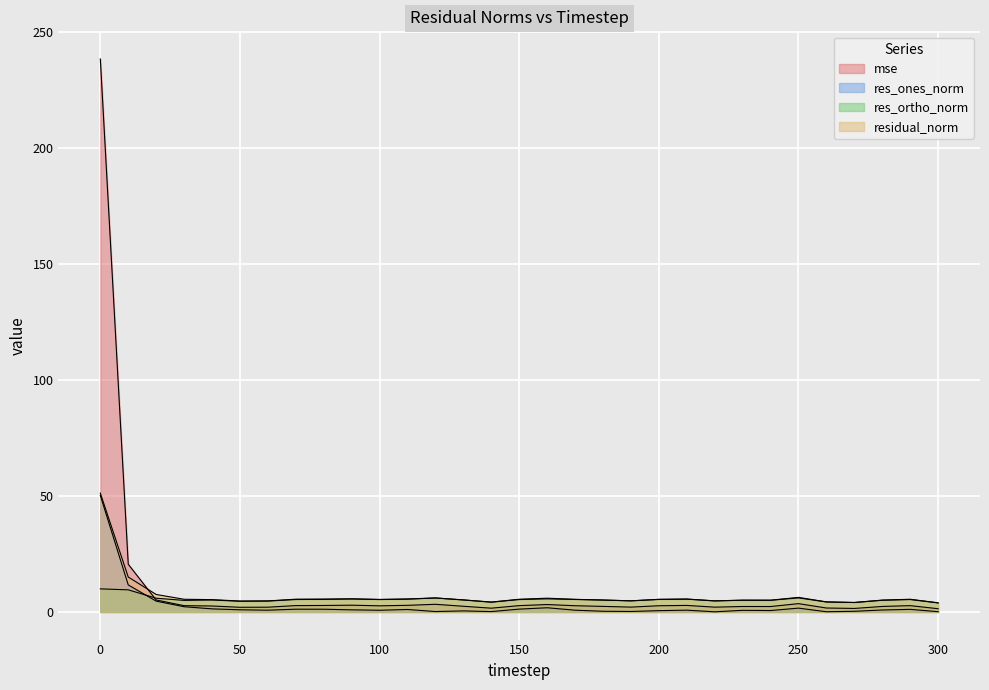

Reading left to right, list all the values displayed in this chart.

mse: 0=238.2	10=20.6	20=5.2	30=2.7	40=2.6	50=2.0	60=2.0	70=2.7	80=2.8	90=2.9	100=2.6	110=2.8	120=3.3	130=2.4	140=1.6	150=2.7	160=3.2	170=2.7	180=2.4	190=2.1	200=2.7	210=2.8	220=2.1	230=2.3	240=2.3	250=3.6	260=1.7	270=1.5	280=2.4	290=2.7	300=1.4
res_ones_norm: 0=50.2	10=11.6	20=4.7	30=2.2	40=1.3	50=0.9	60=0.8	70=1.2	80=1.2	90=0.9	100=0.7	110=1.1	120=0.2	130=0.4	140=0.1	150=1.2	160=1.8	170=0.8	180=0.3	190=0.2	200=0.6	210=0.8	220=0.1	230=0.7	240=0.6	250=1.6	260=0.1	270=0.3	280=0.8	290=1.1	300=0.1
res_ortho_norm: 0=9.9	10=9.5	20=5.9	30=5.0	40=5.1	50=4.6	60=4.7	70=5.4	80=5.4	90=5.6	100=5.3	110=5.5	120=6.0	130=5.2	140=4.2	150=5.3	160=5.6	170=5.4	180=5.1	190=4.8	200=5.4	210=5.5	220=4.8	230=5.0	240=5.0	250=6.1	260=4.3	270=4.1	280=5.0	290=5.3	300=3.9
residual_norm: 0=51.2	10=15.0	20=7.5	30=5.5	40=5.3	50=4.7	60=4.7	70=5.5	80=5.5	90=5.7	100=5.4	110=5.6	120=6.0	130=5.2	140=4.2	150=5.5	160=5.9	170=5.4	180=5.1	190=4.8	200=5.4	210=5.6	220=4.8	230=5.1	240=5.1	250=6.3	260=4.3	270=4.1	280=5.1	290=5.5	300=3.9